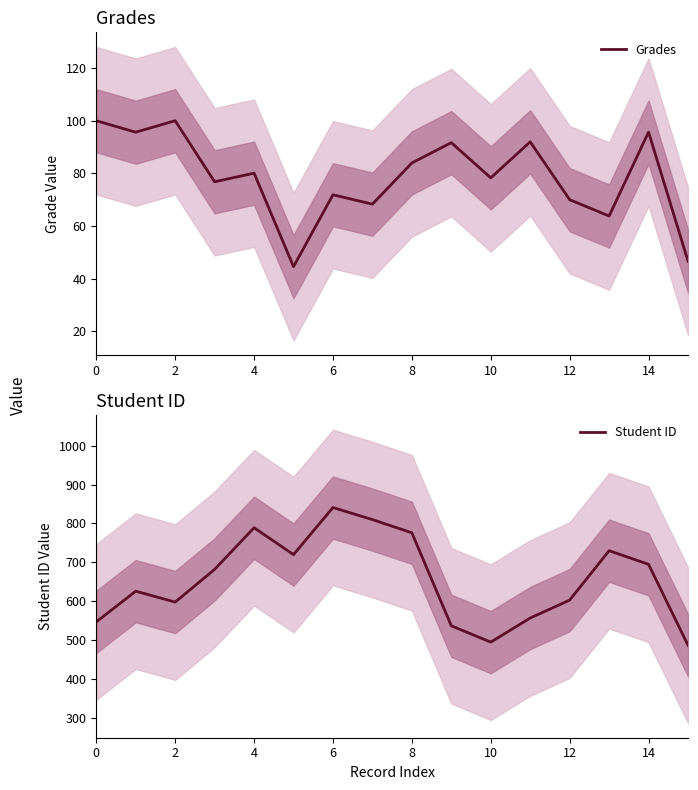

What is the label of the 15th point from the left?

14